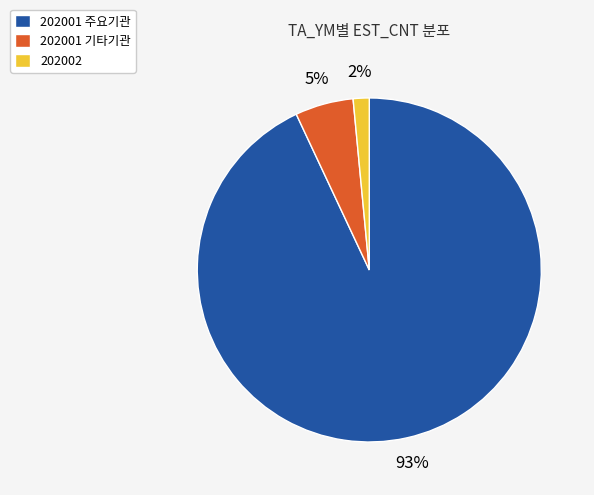

Rank the categories by value from highest to lowest.

202001 주요기관, 202001 기타기관, 202002